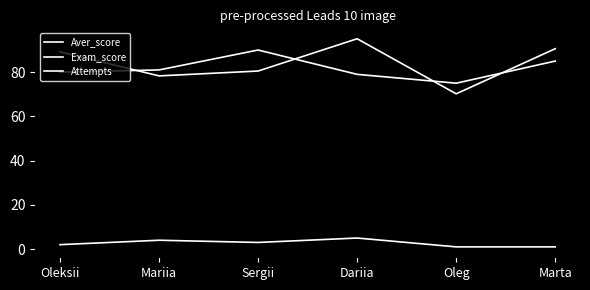

Reading left to right, transcribe all the data shown in this chart.

Aver_score: 89.2	78.3	80.5	95.1	70.2	90.6
Exam_score: 80.0	81.0	90.0	79.0	75.0	85.0
Attempts: 2.0	4.0	3.0	5.0	1.0	1.0